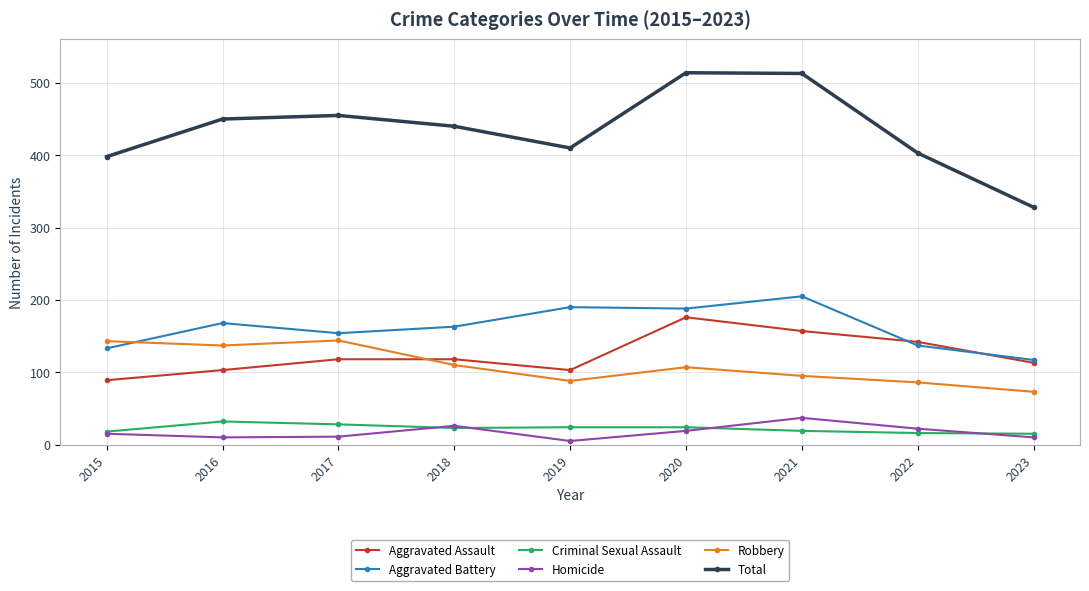

The Robbery series shows 144 at 2017. True or false?

True